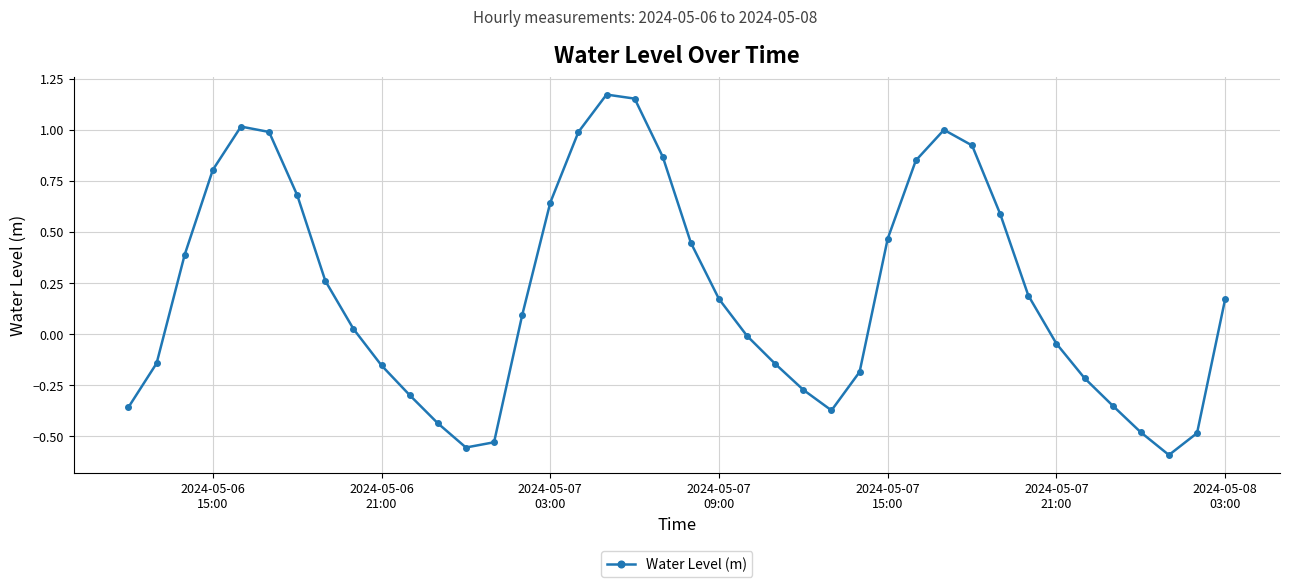

How many values exceed 0?

22